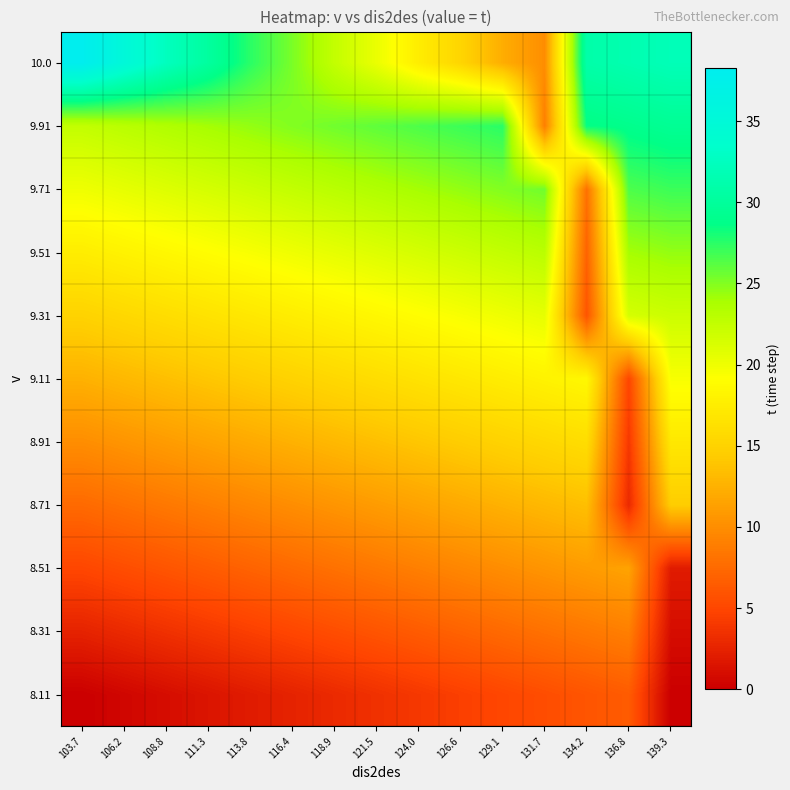

At how many categories does at least one series exceed 31?

5